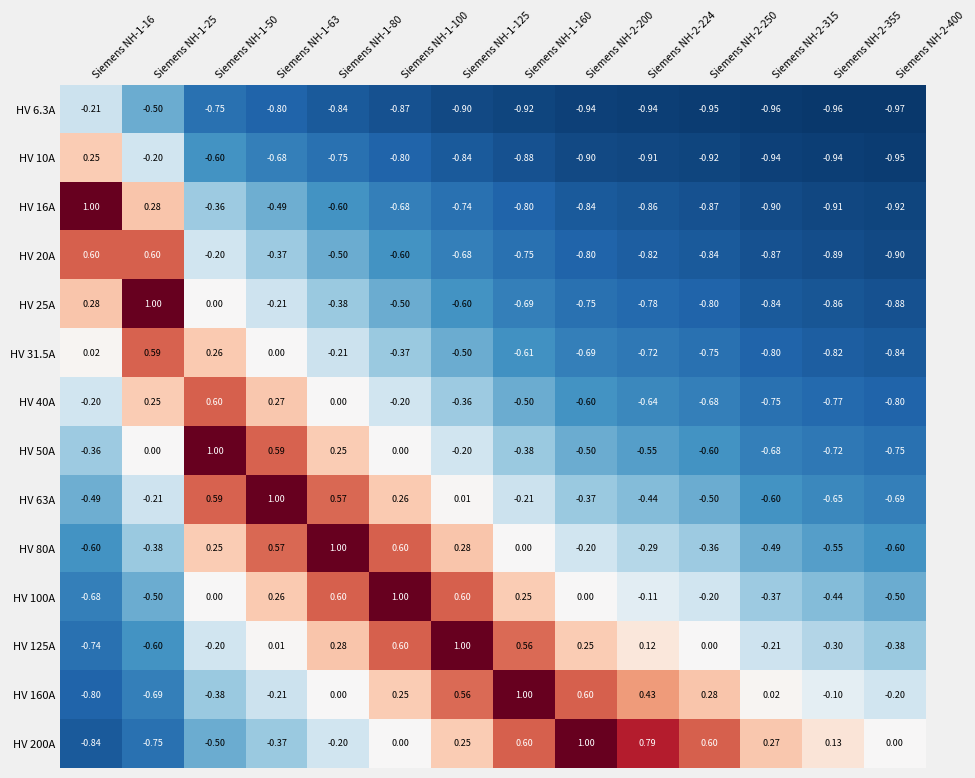

Is the value of HV 80A at Siemens NH-2-200 greater than the value of HV 25A at Siemens NH-1-160?

Yes